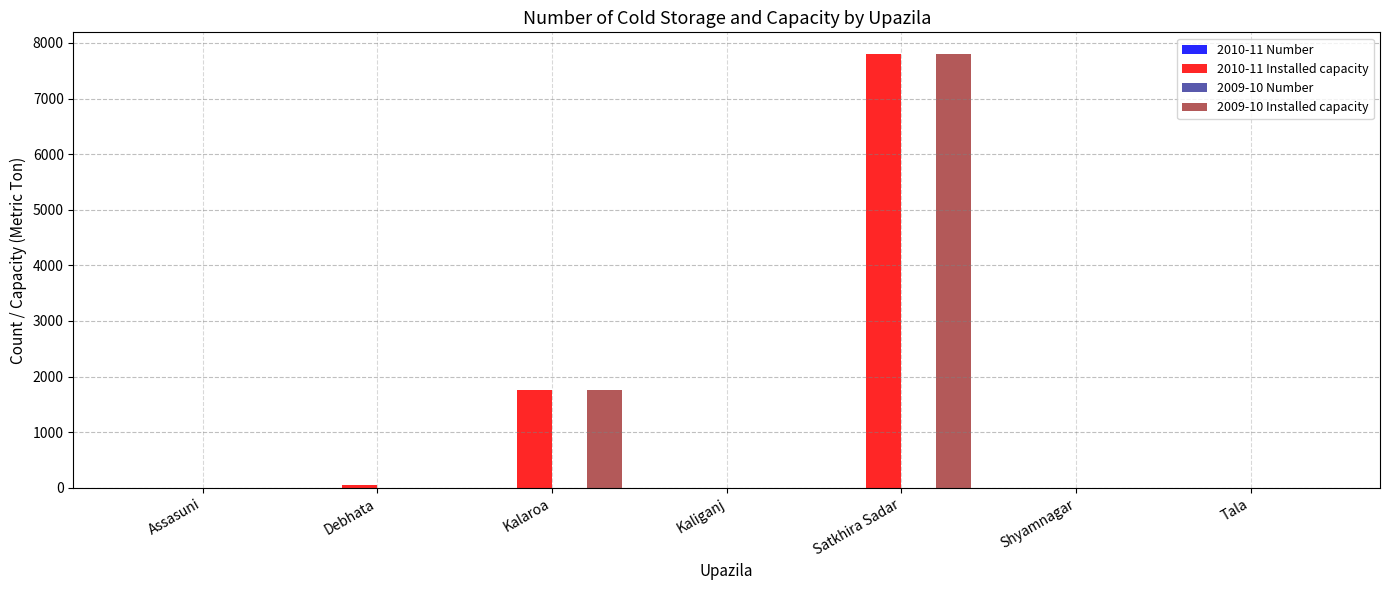

Which category has the highest value across all series?

Satkhira Sadar